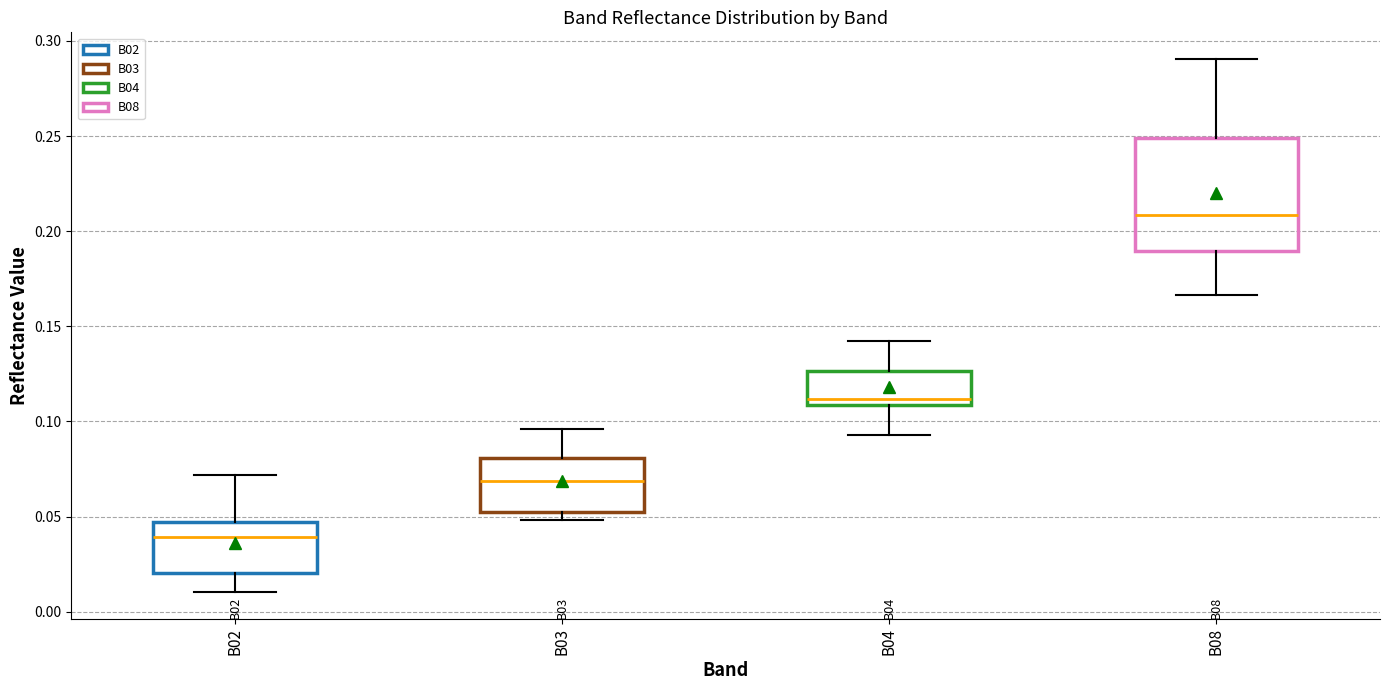

Where is the upper edge of the box for B04 on the y-axis? The values are not printed on the chart, so give them approximately, as read against the axis.

0.125